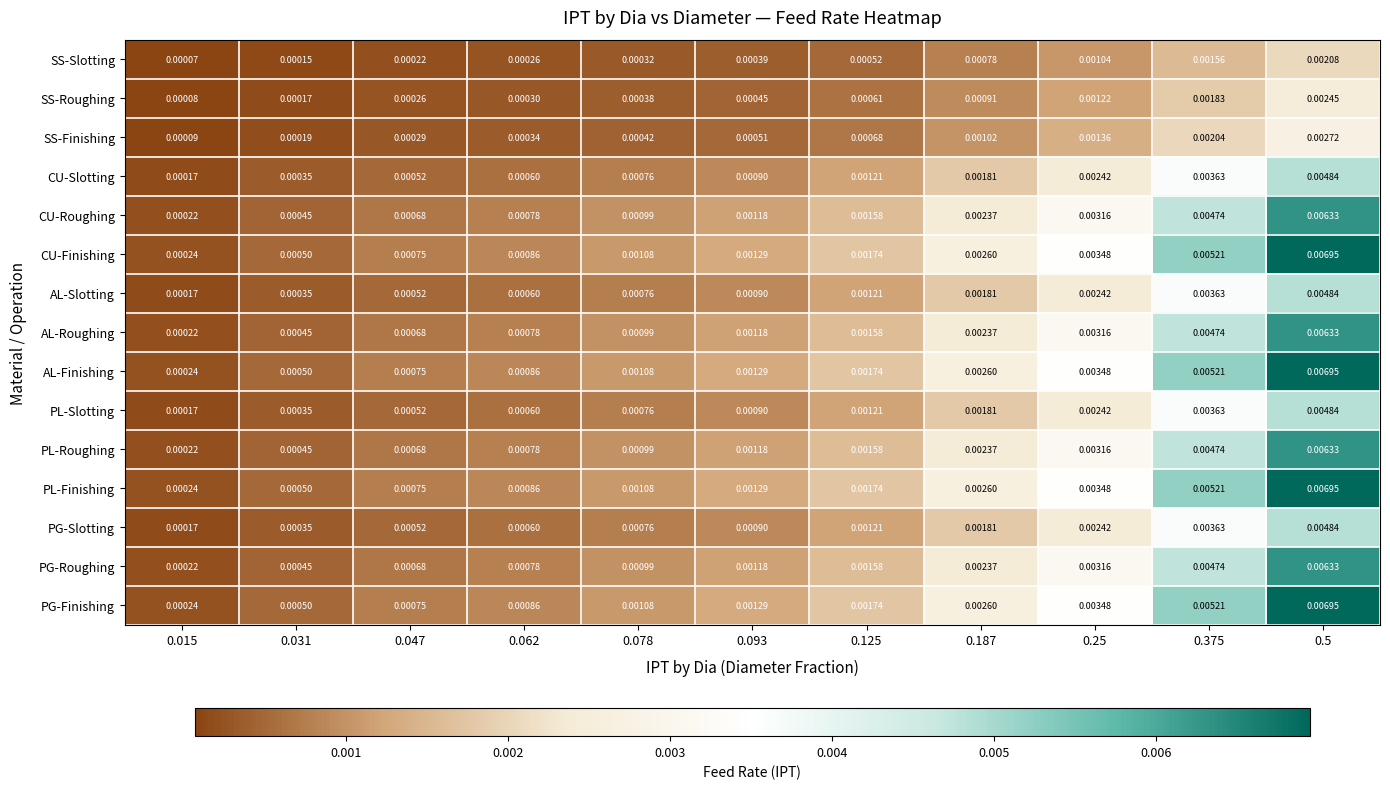

Is the value of AL-Roughing at 0.375 greater than the value of PG-Slotting at 0.031?

Yes